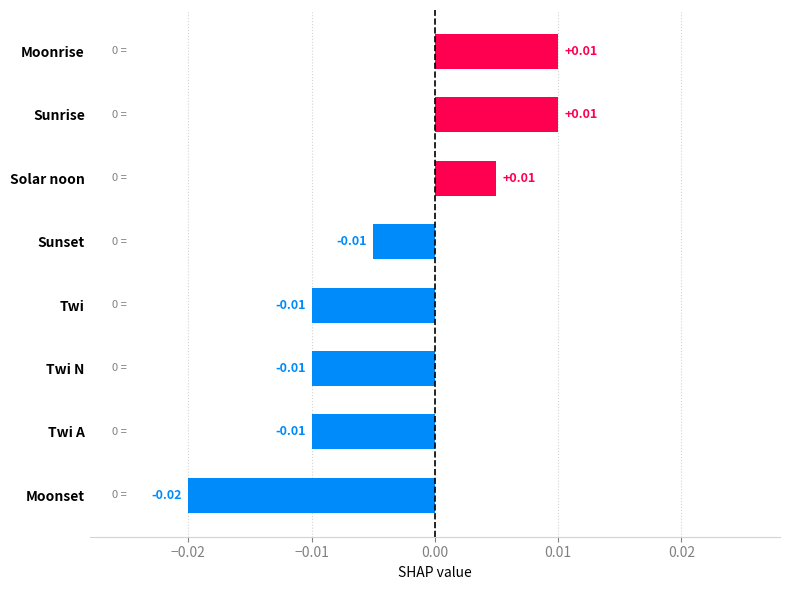

Does the chart contain any negative values?

Yes